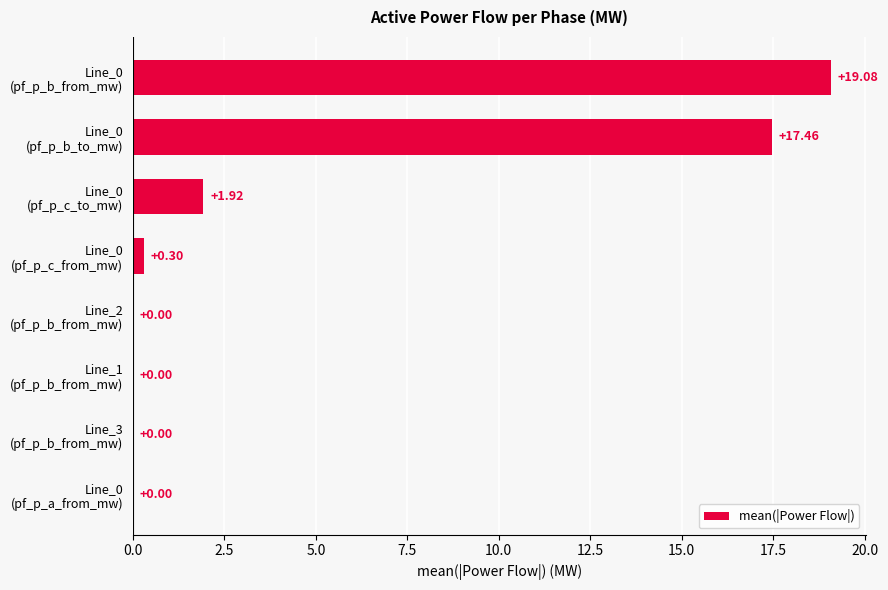

What is the sum of all values?

38.8